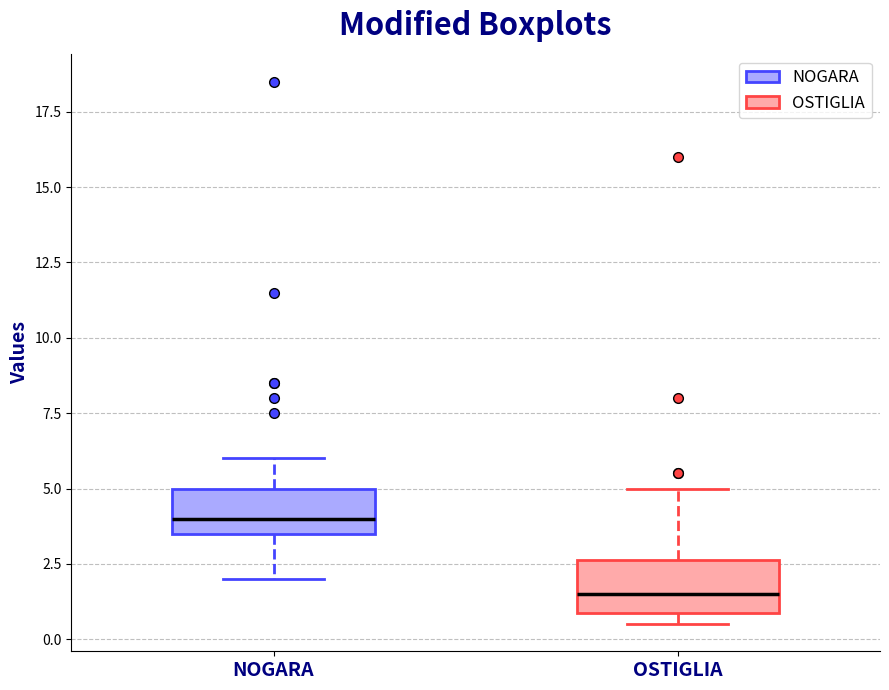

Reading left to right, read every box against the y-axis: the position of its median line, the range the box covers, and the ends of its whiskers. The values are not printed on the chart, so give them approximately, as read against the axis.

NOGARA: median 4.0, box 3.5 to 5.0, whiskers 2.0 to 6.0
OSTIGLIA: median 1.5, box 1.0 to 2.5, whiskers 0.5 to 5.0